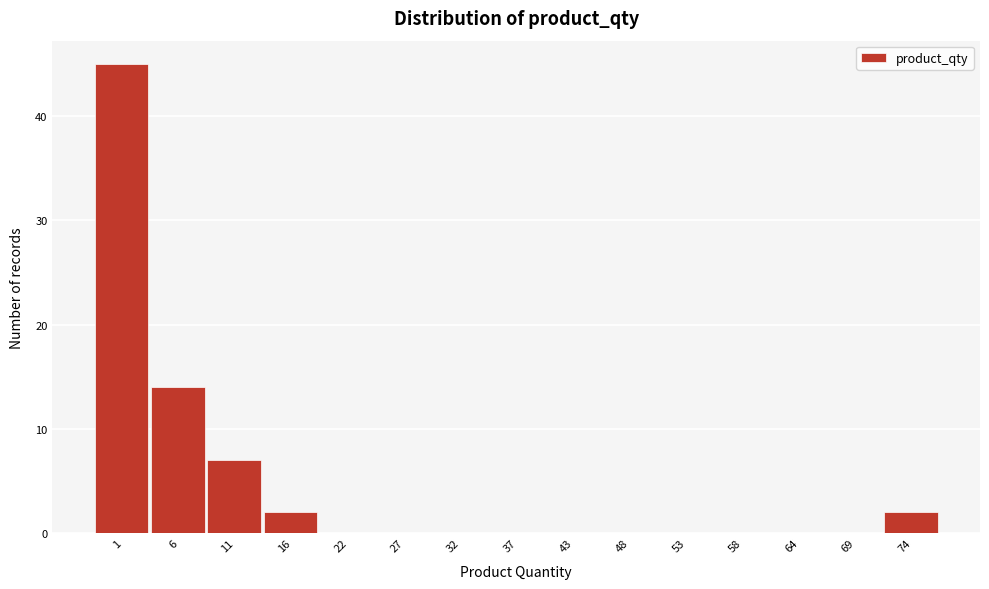

Reading right to left, list all the values displayed in this chart.

74=2	69=0	64=0	58=0	53=0	48=0	43=0	37=0	32=0	27=0	22=0	16=2	11=7	6=14	1=45